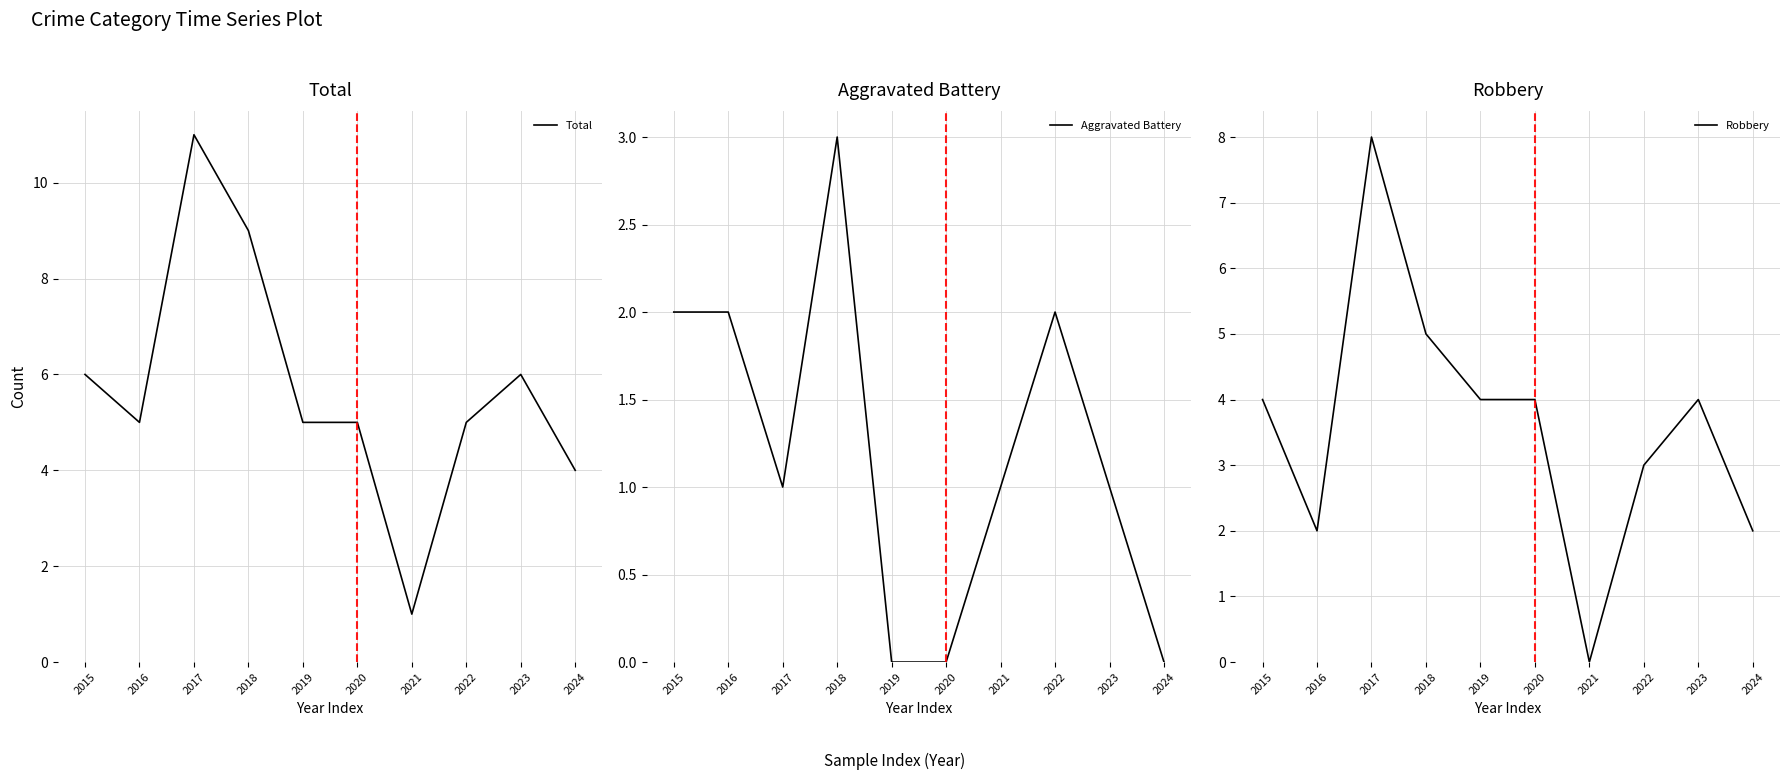

What is the value of the Aggravated Battery point at the 9th from the left?

1